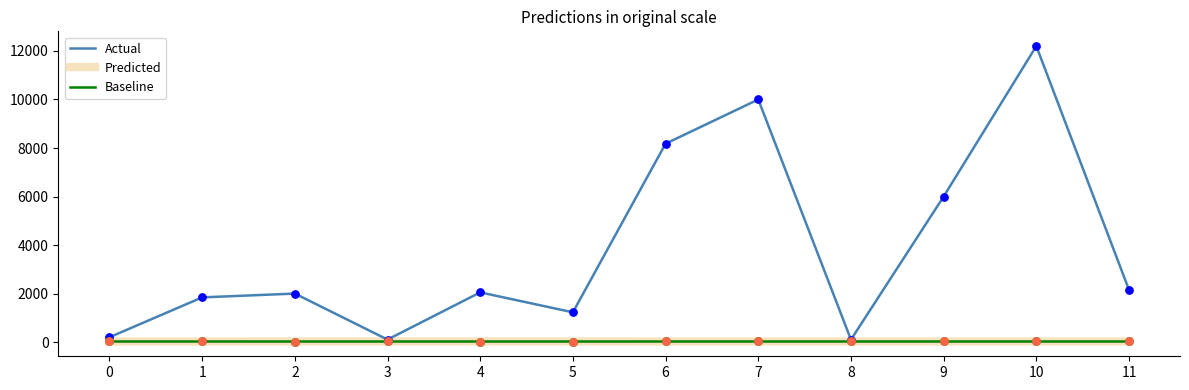

At how many categories does at least one series exceed 8341?

2